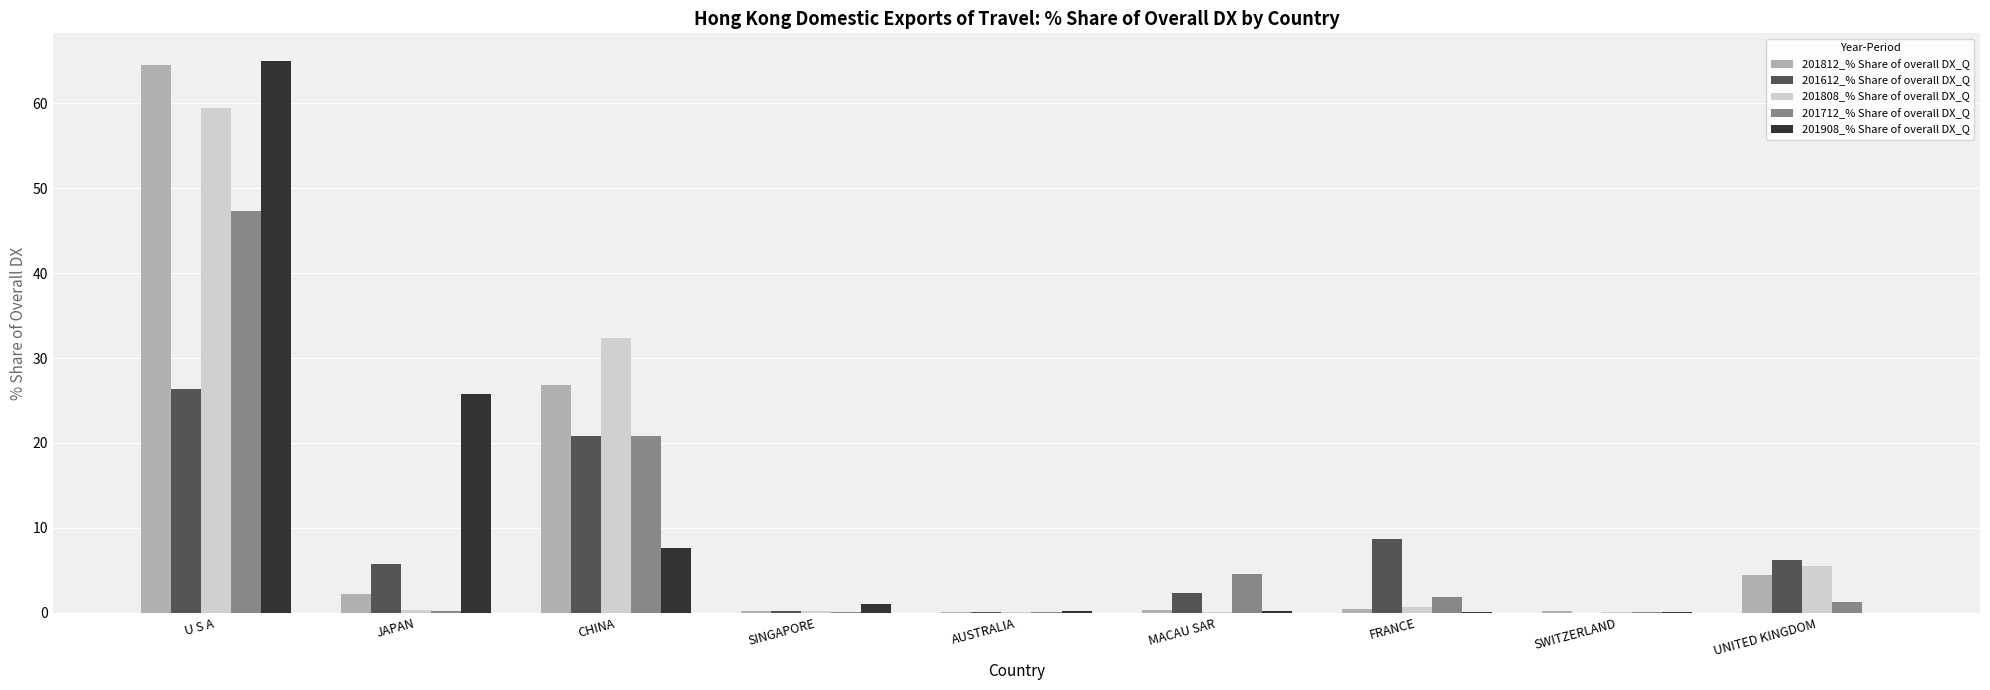

What is the highest value of the 201808_% Share of overall DX_Q series?

59.5